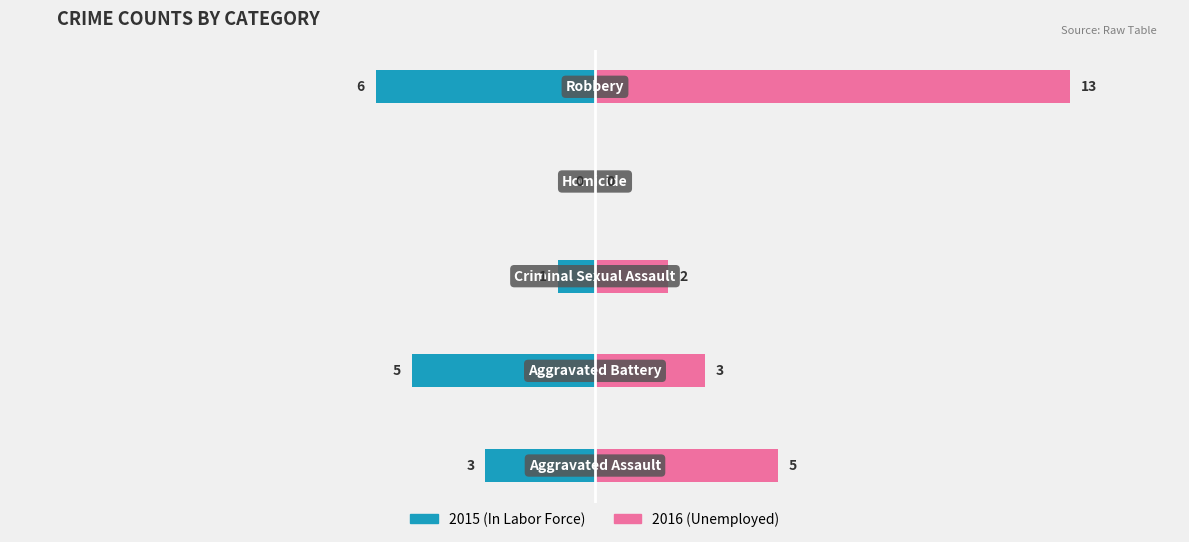

At how many categories does at least one series exceed 6?

1